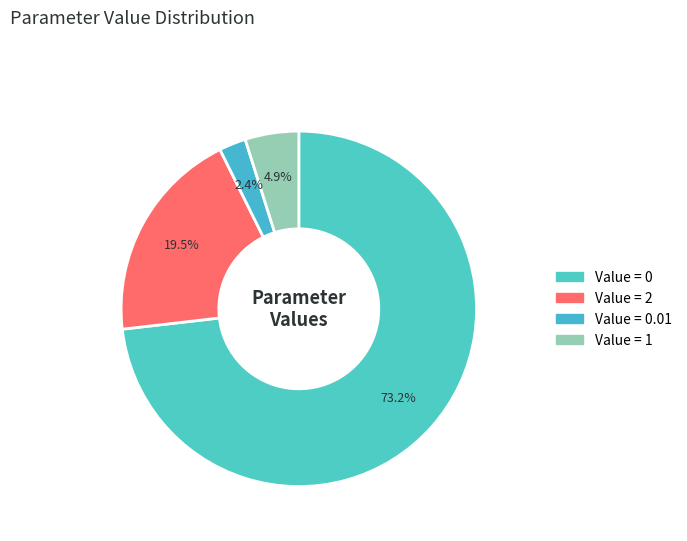

Which category accounts for the majority?

Value = 0